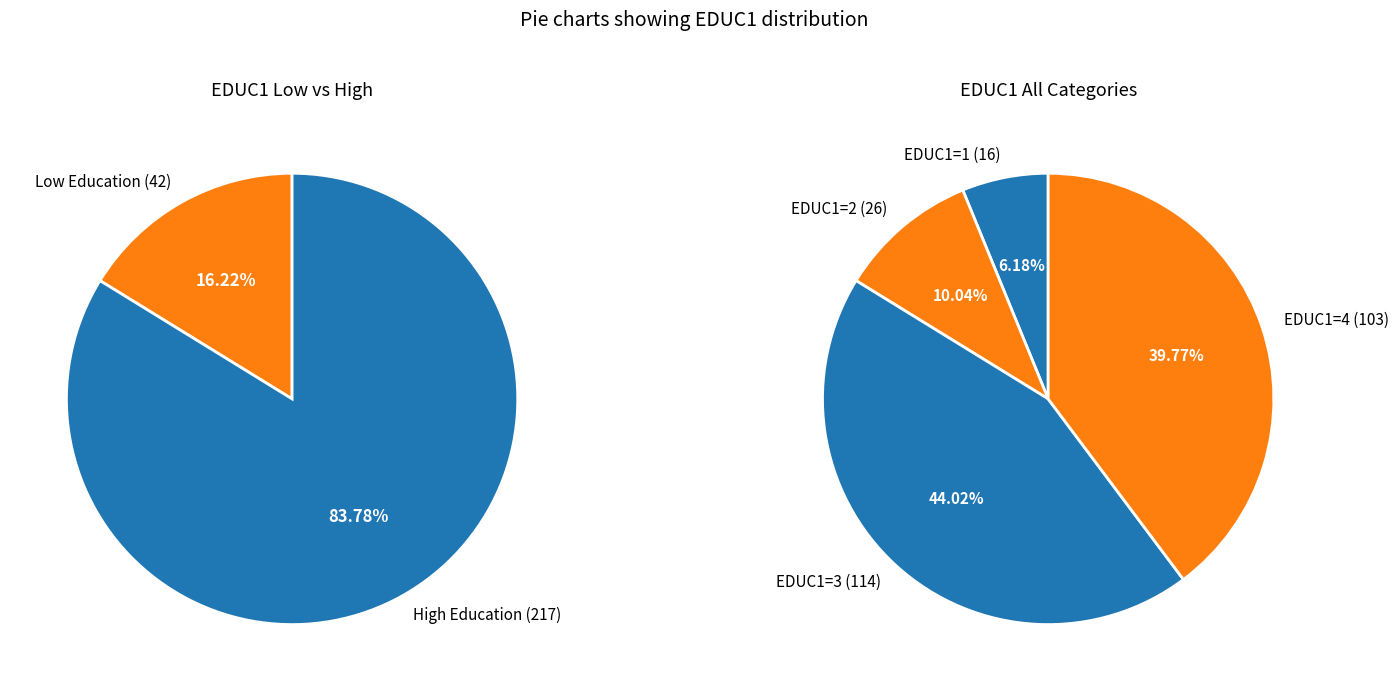

What portion of the pie excludes 4?

60.0%